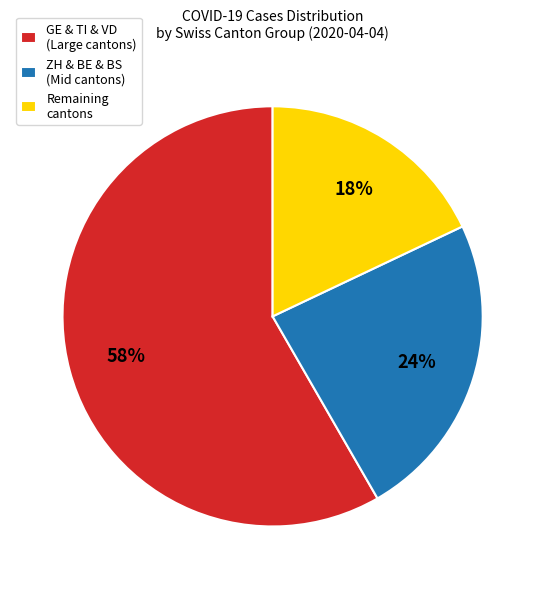

The GE & TI & VD (Large cantons) slice represents 71% of the pie. True or false?

False